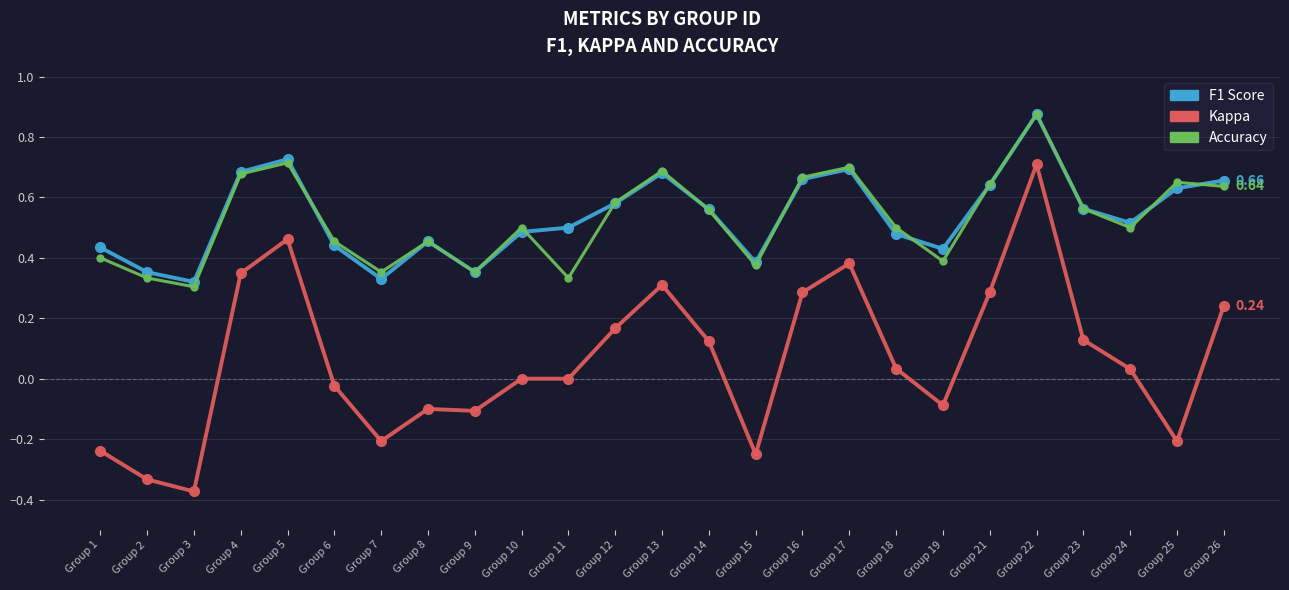

What is the total value across all series at Group 13?

1.7